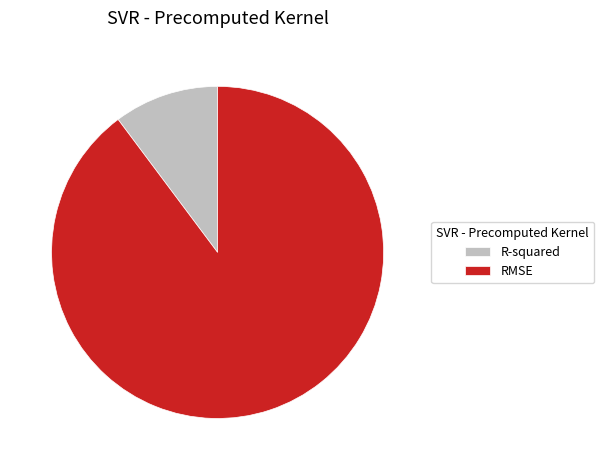

Between R-squared and RMSE, which is larger?

RMSE